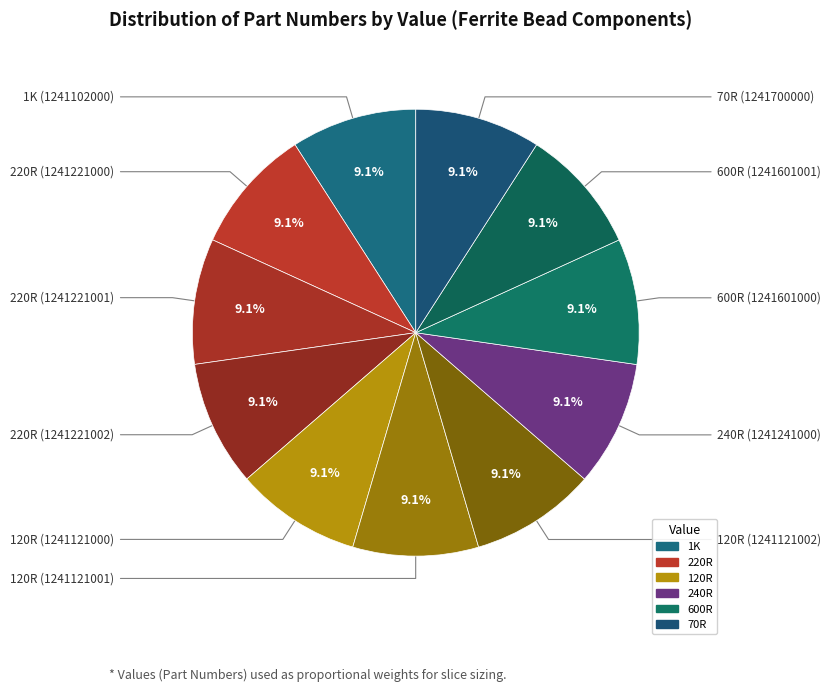

How many slices are in this pie chart?

11